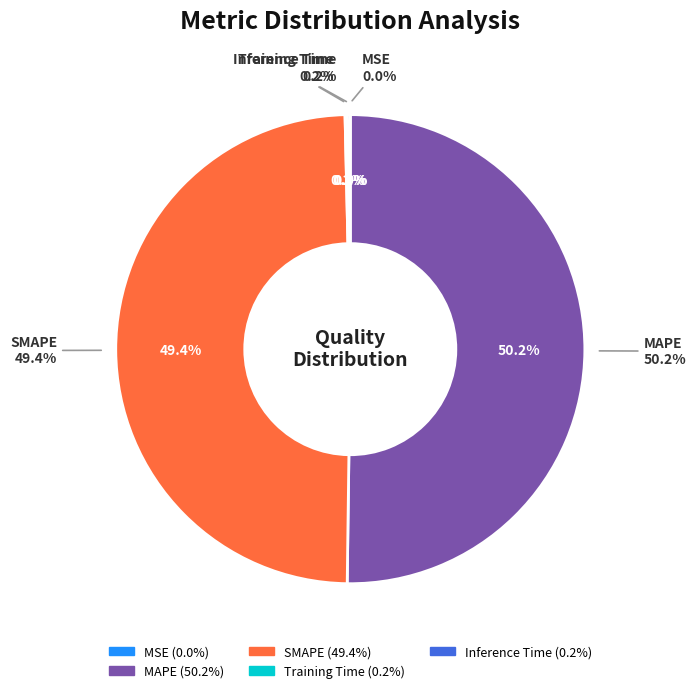

Rank the categories by value from lowest to highest.

MSE, Training Time, Inference Time, SMAPE, MAPE